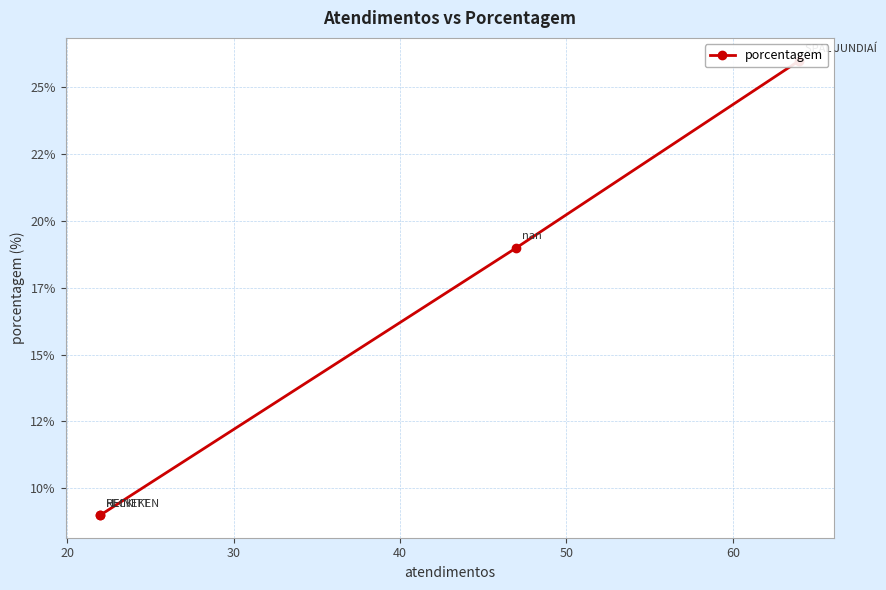

The chart shows a value of 13 at 40. True or false?

False